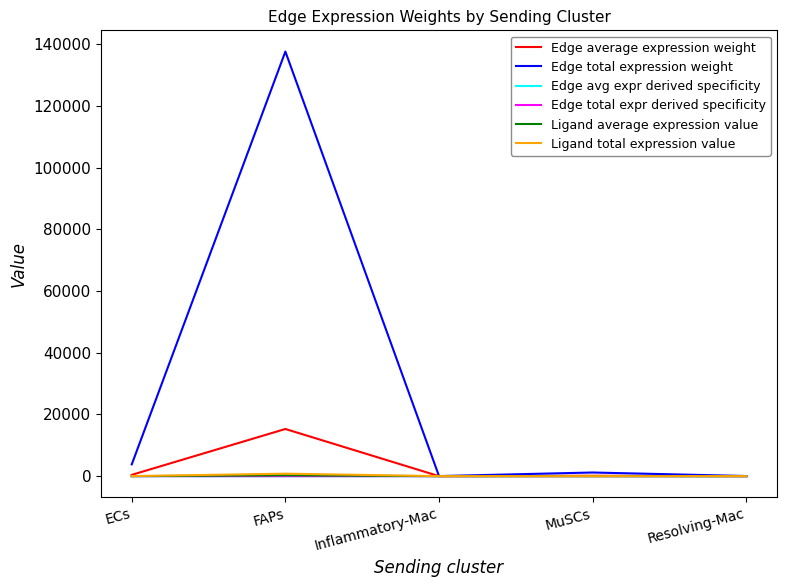

Does the chart display data point markers on the line(s)?

No